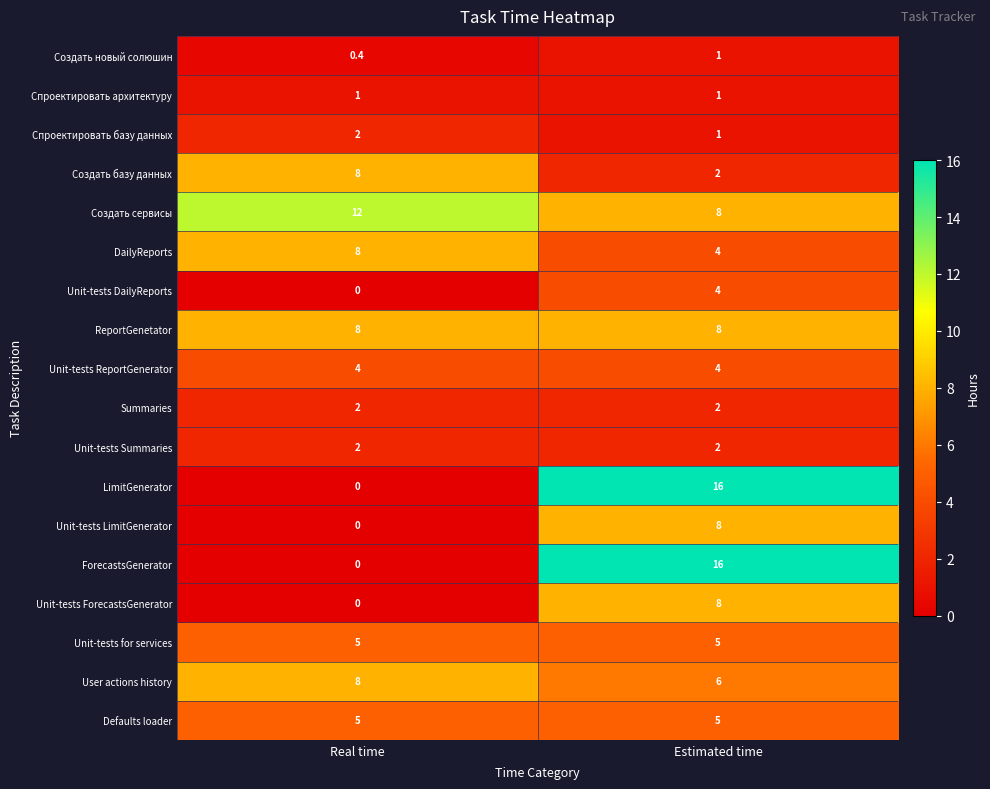

Which category has the lowest value across all series?

Real time